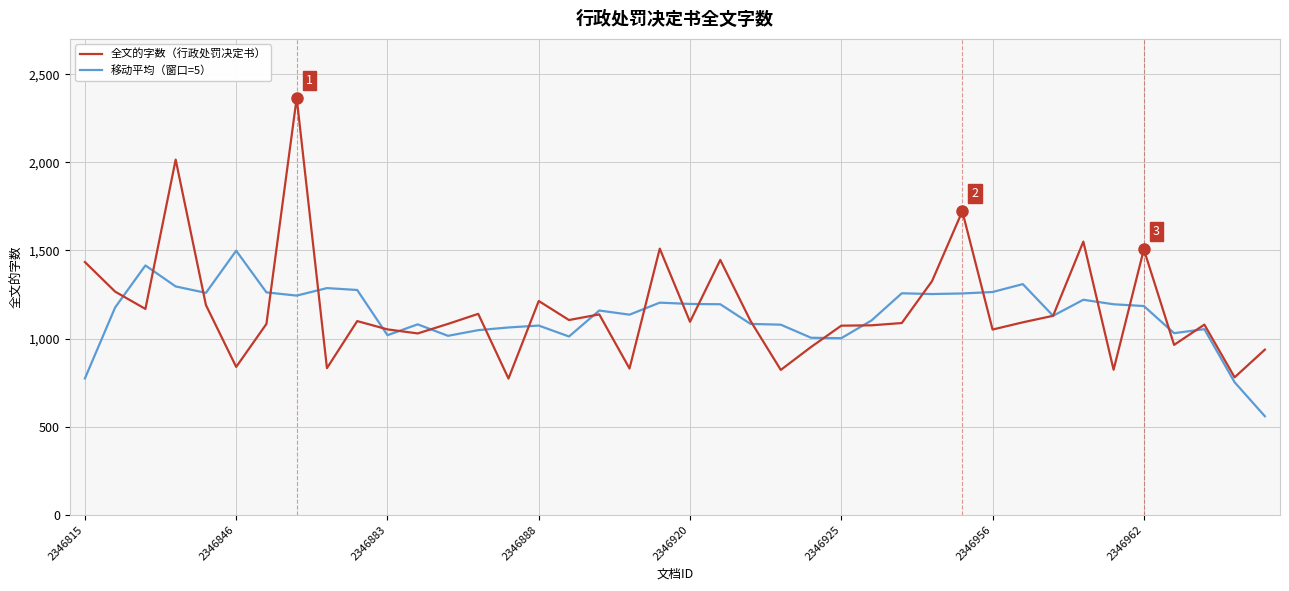

Which series has the largest range (max minus min)?

全文的字数（行政处罚决定书）